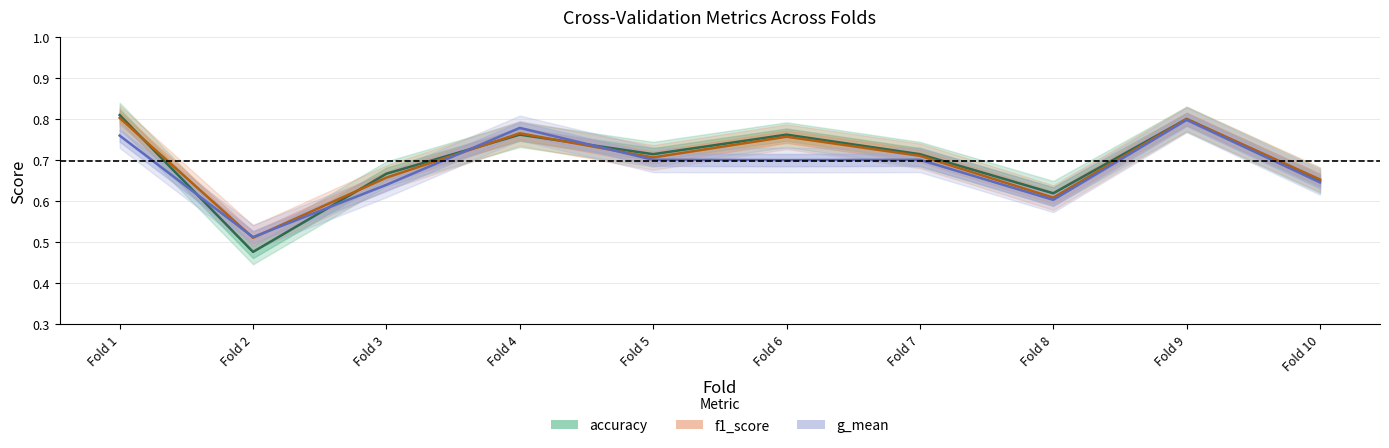

What is the minimum value shown in the chart?

0.5